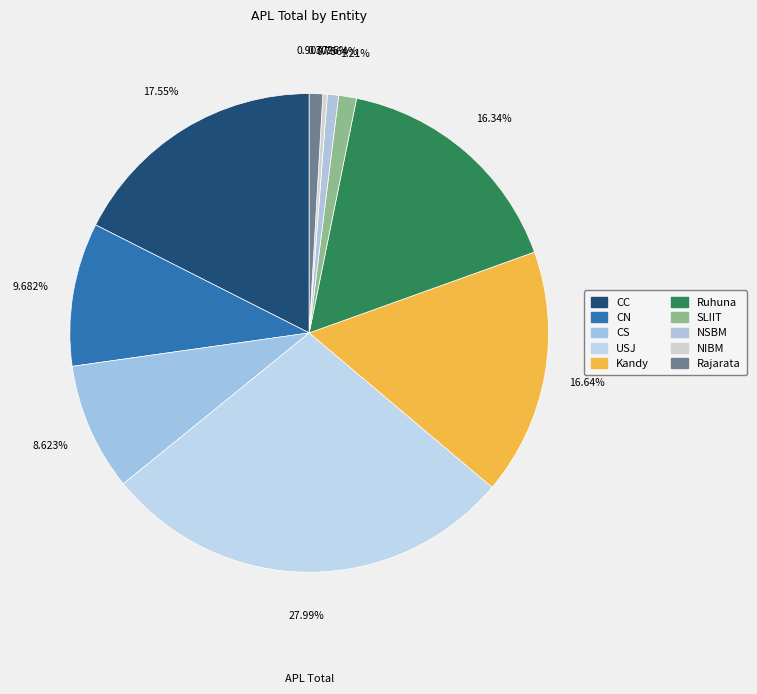

True or false: NSBM accounts for 1% of the total.

True